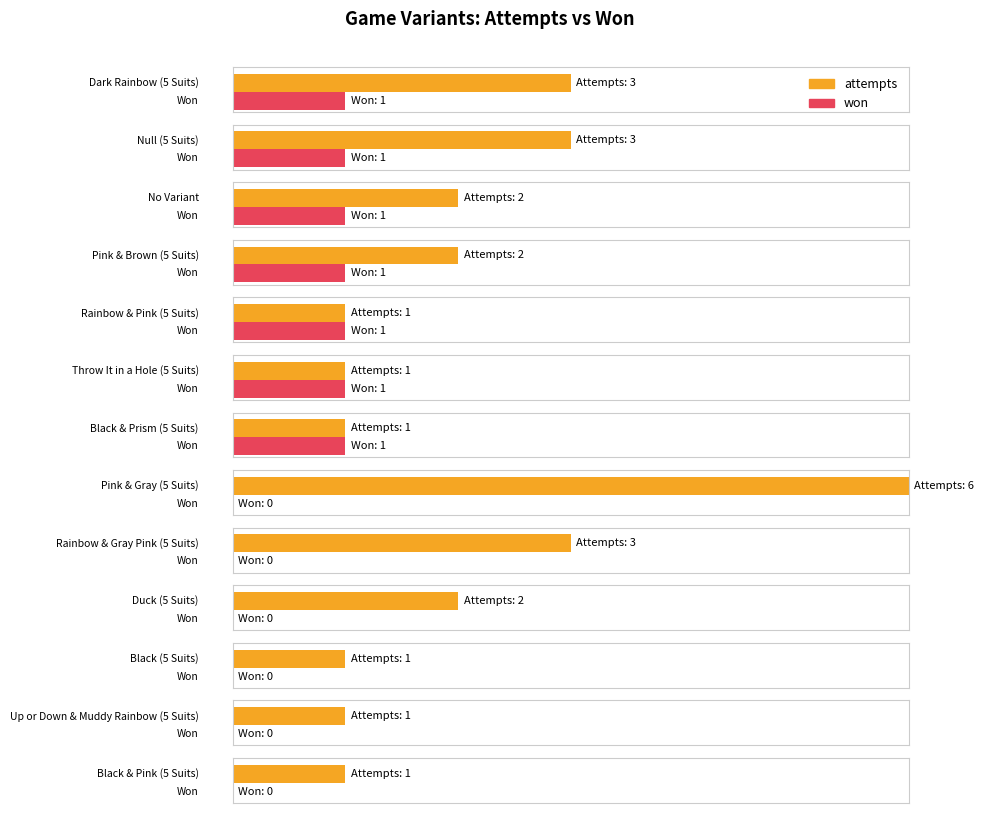

At how many categories does at least one series exceed 5?

1